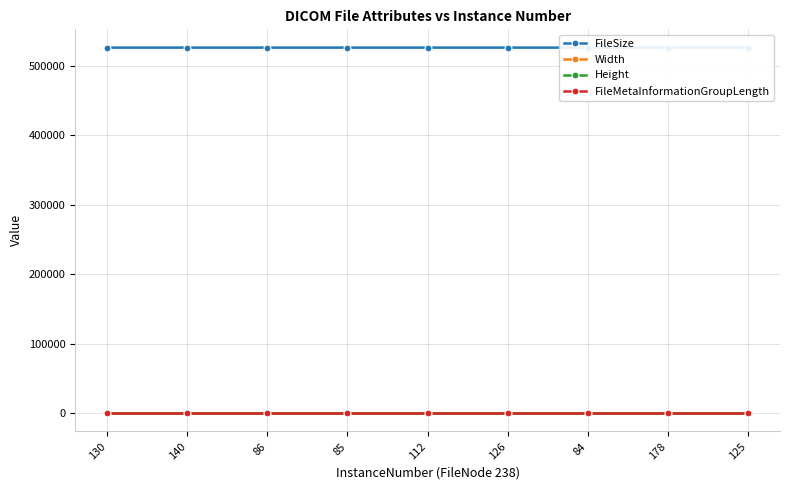

The value of Width at 178 is 512. True or false?

True